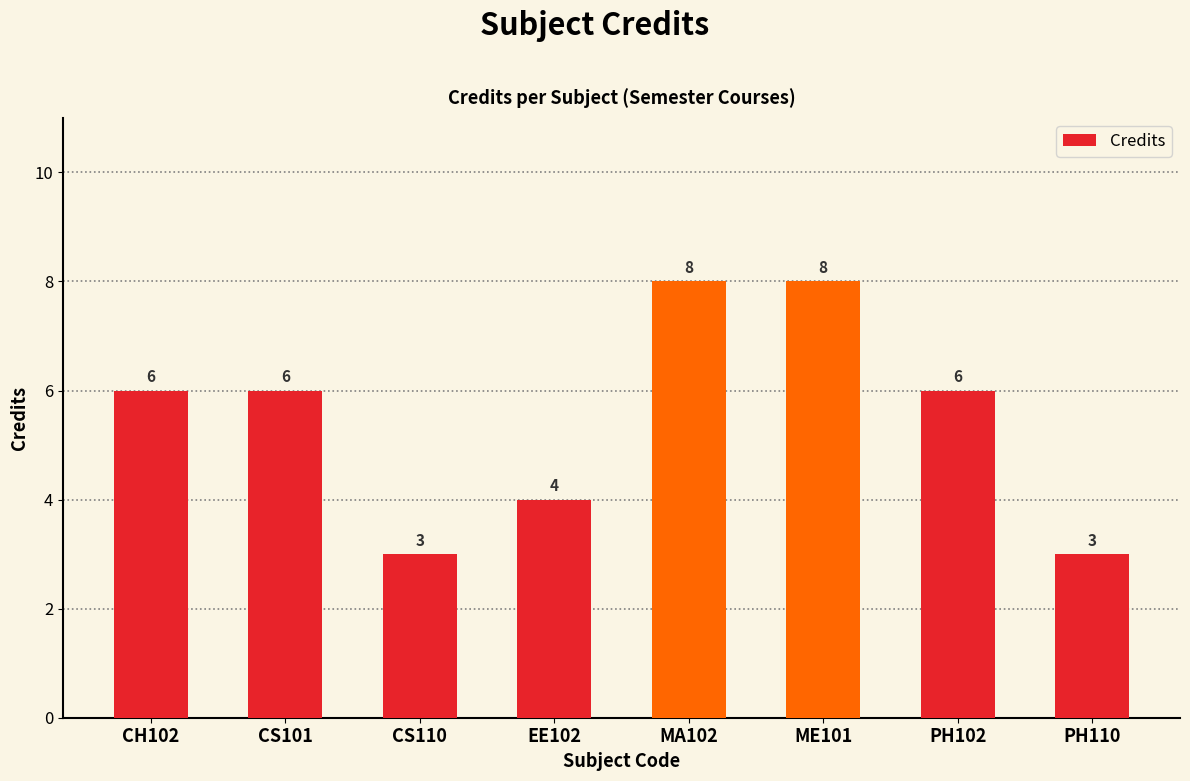

Count the values in the range 4 to 8.

6